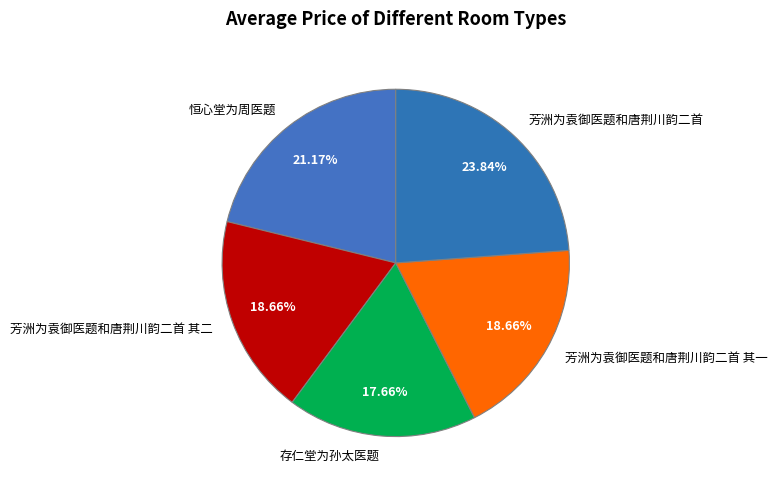

Combined, do 恒心堂为周医题 and 芳洲为袁御医题和唐荆川韵二首 其二 account for over 50%?

No